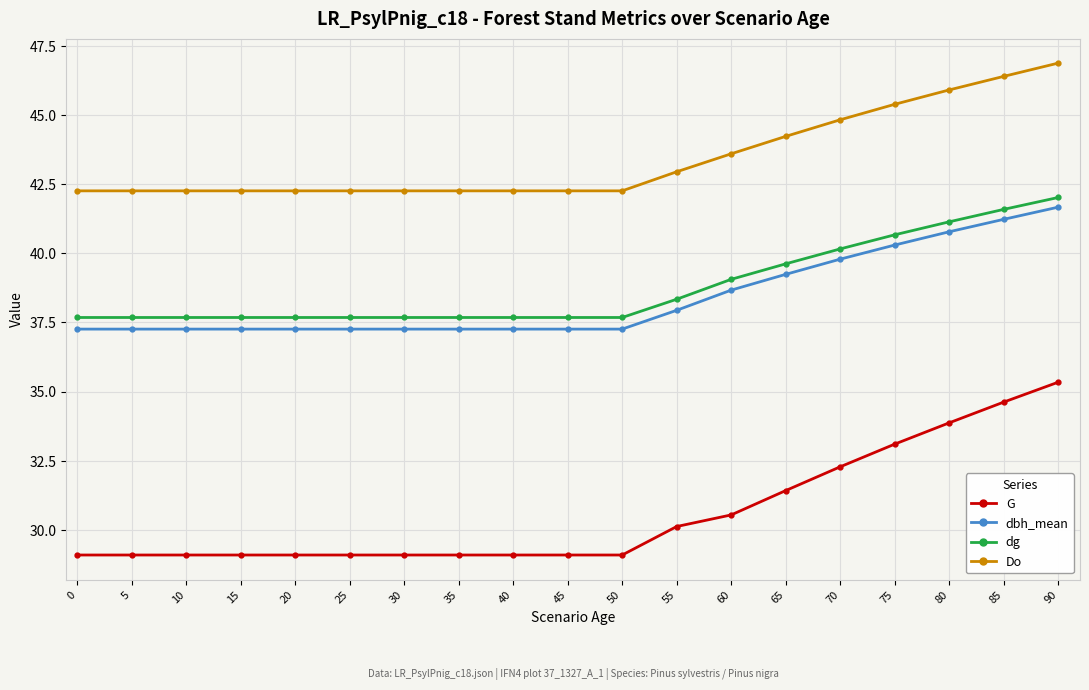

What is the difference between the highest and lowest values at 35?

13.2